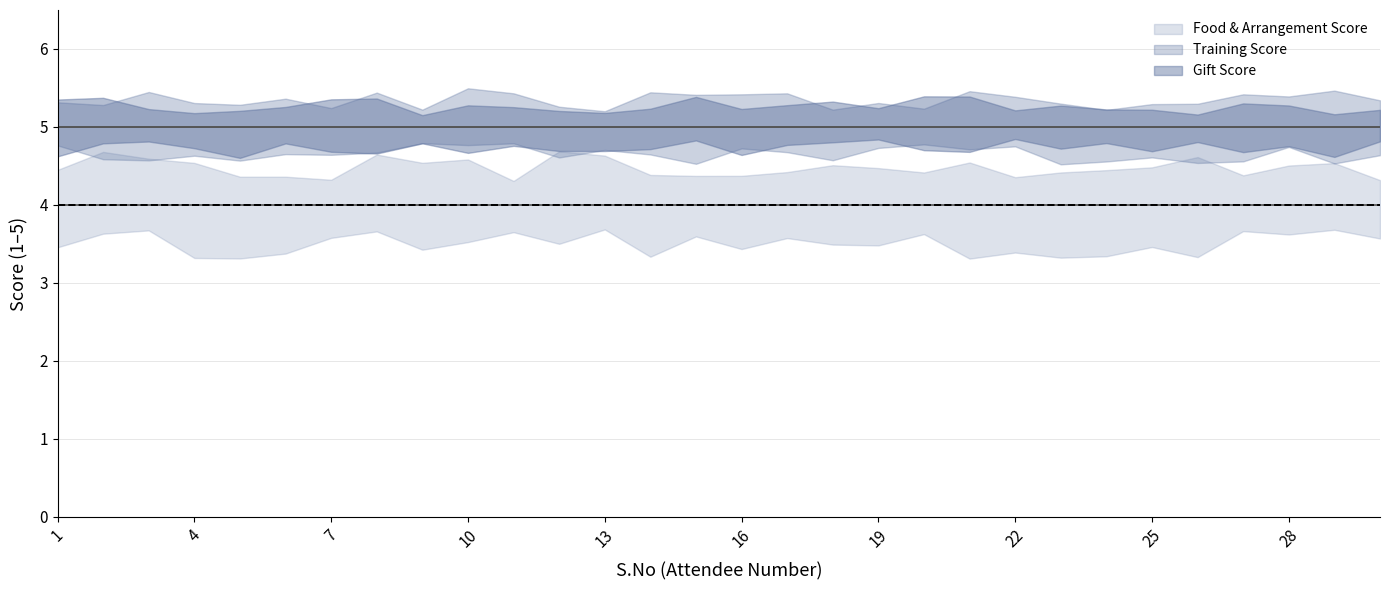

True or false: Food & Arrangement Score has a value of 4 at 24.

True